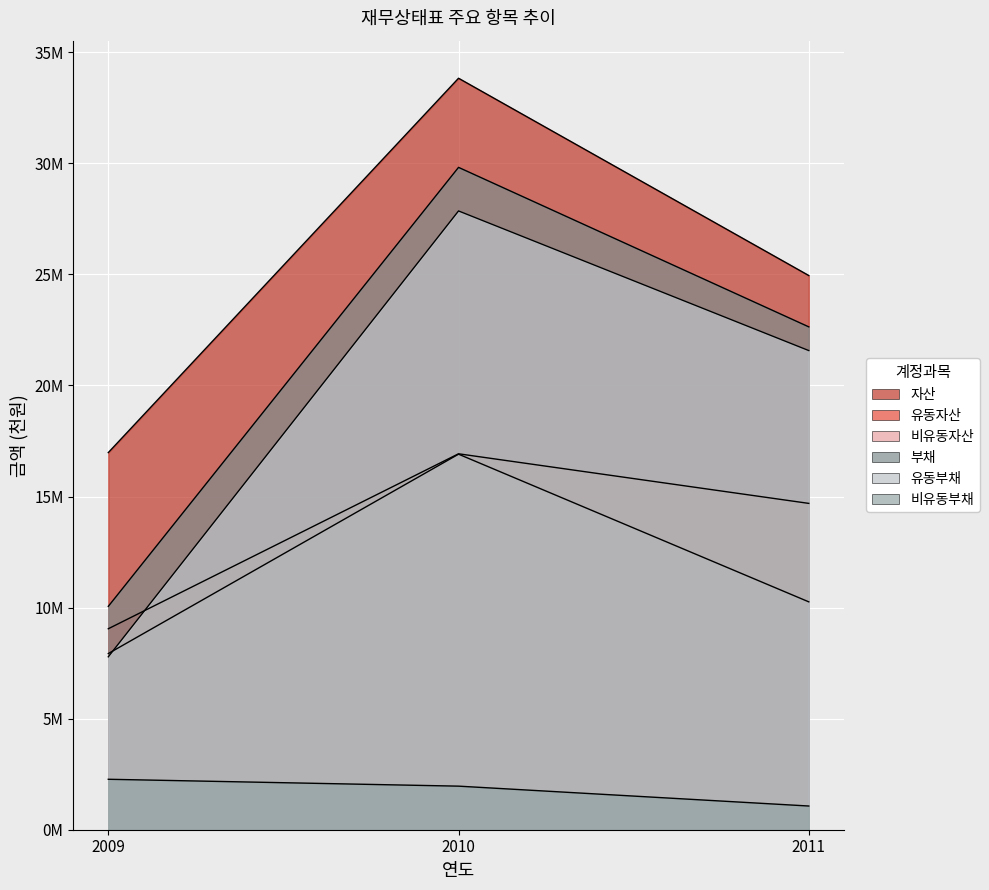

What is the maximum value shown in the chart?

33829172